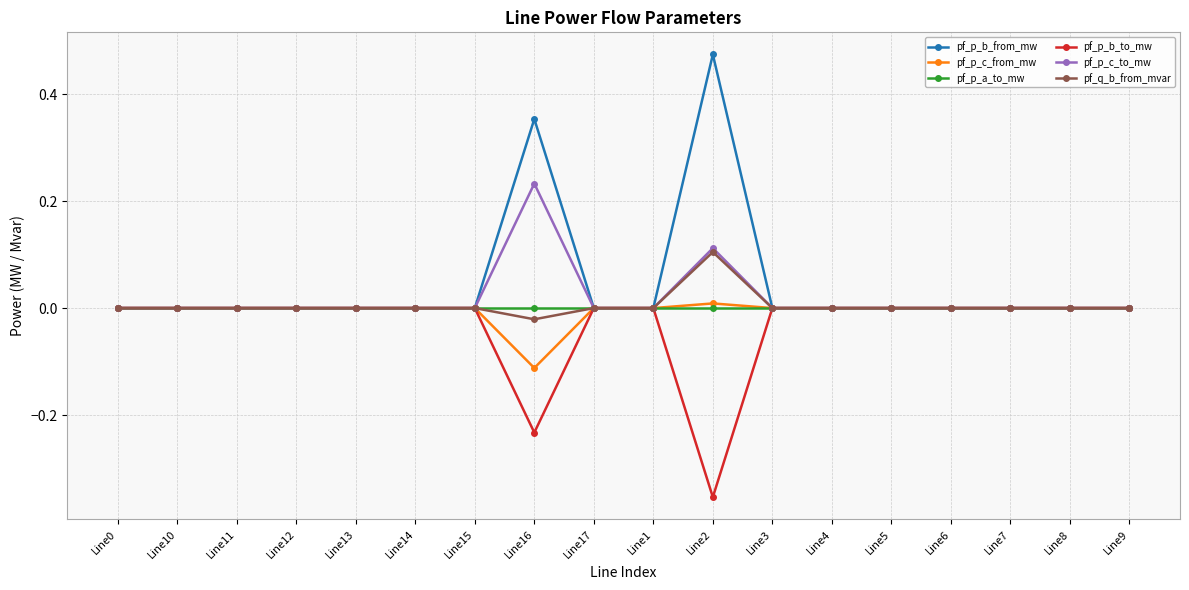

Between Line2 and Line4, which series saw the biggest shift?

pf_p_b_from_mw